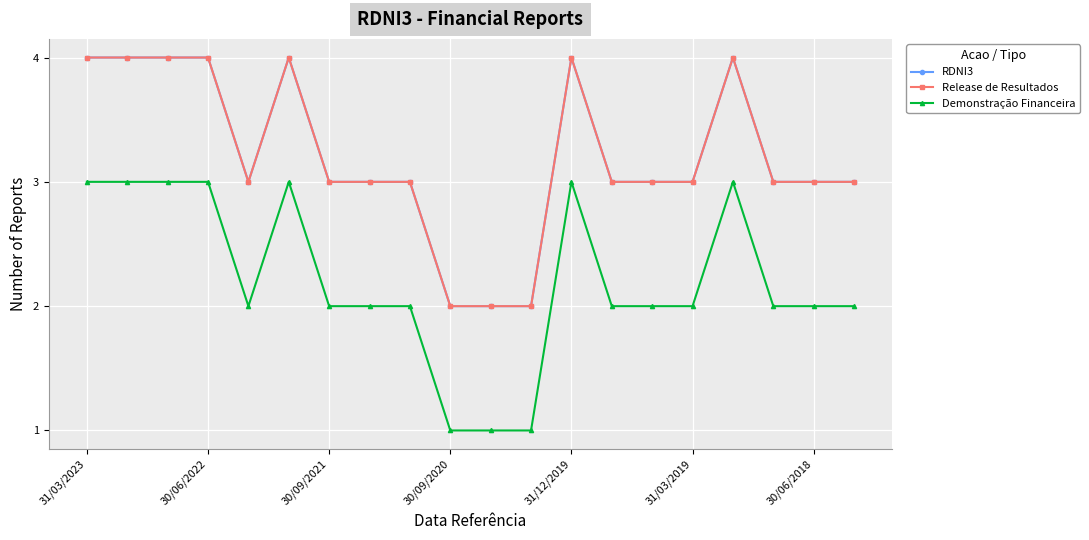

At which category is the sum across all series the highest?

31/03/2023